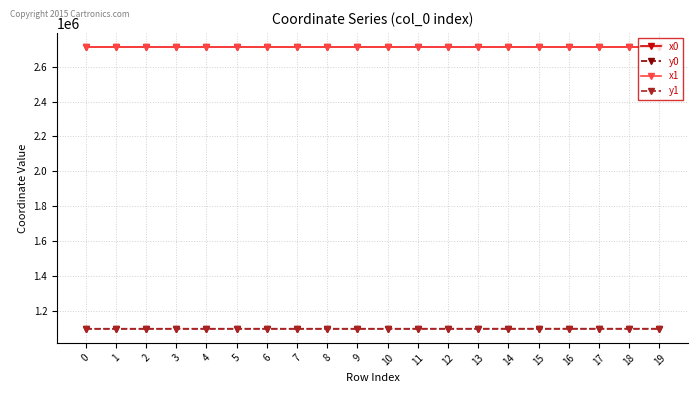

How many data points in y0 are above 1096086?

11